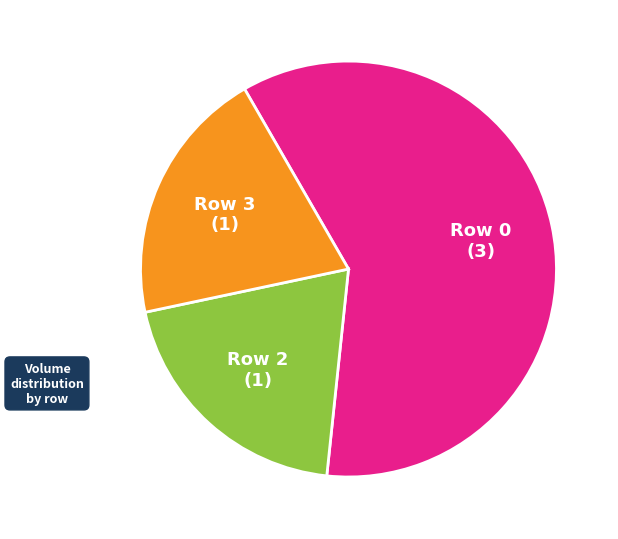

Is there a majority slice in this chart?

Yes